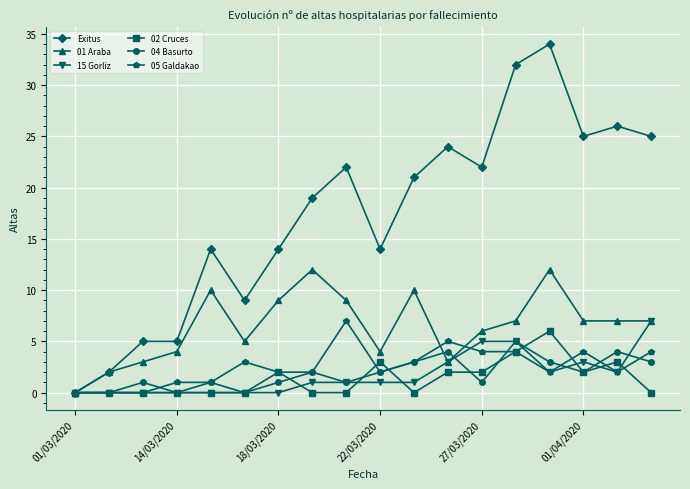

What is the difference between the maximum and minimum values in the 02 Cruces series?

6